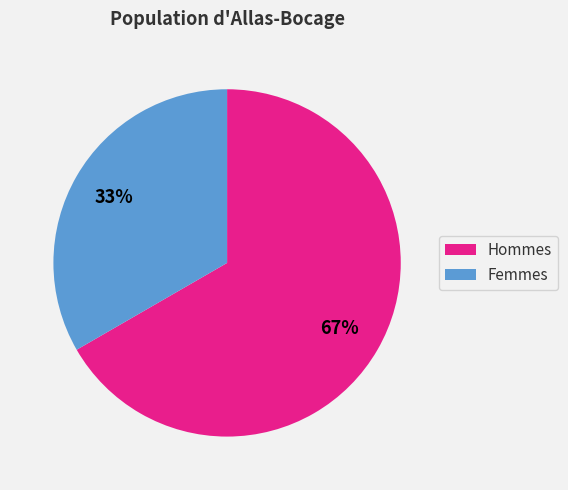

To the nearest percent, what is the average slice percentage?

50%